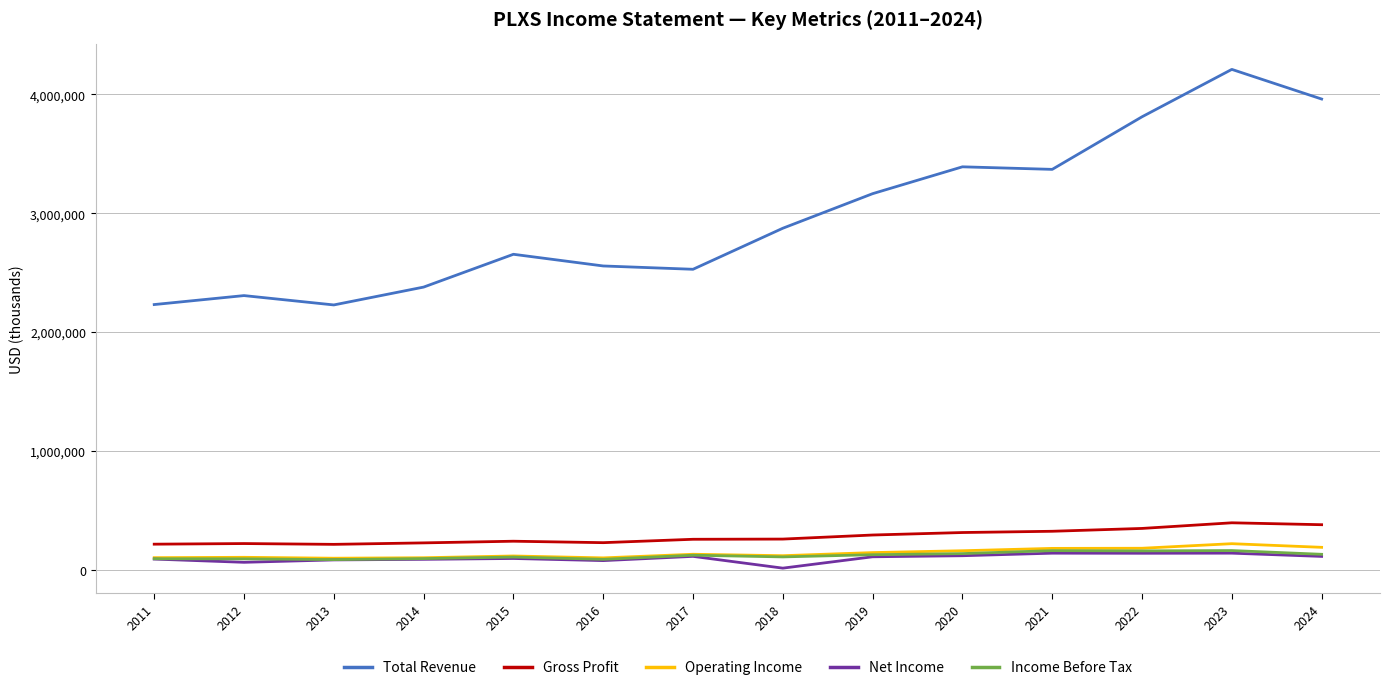

True or false: Income Before Tax and Total Revenue cross at least once.

False